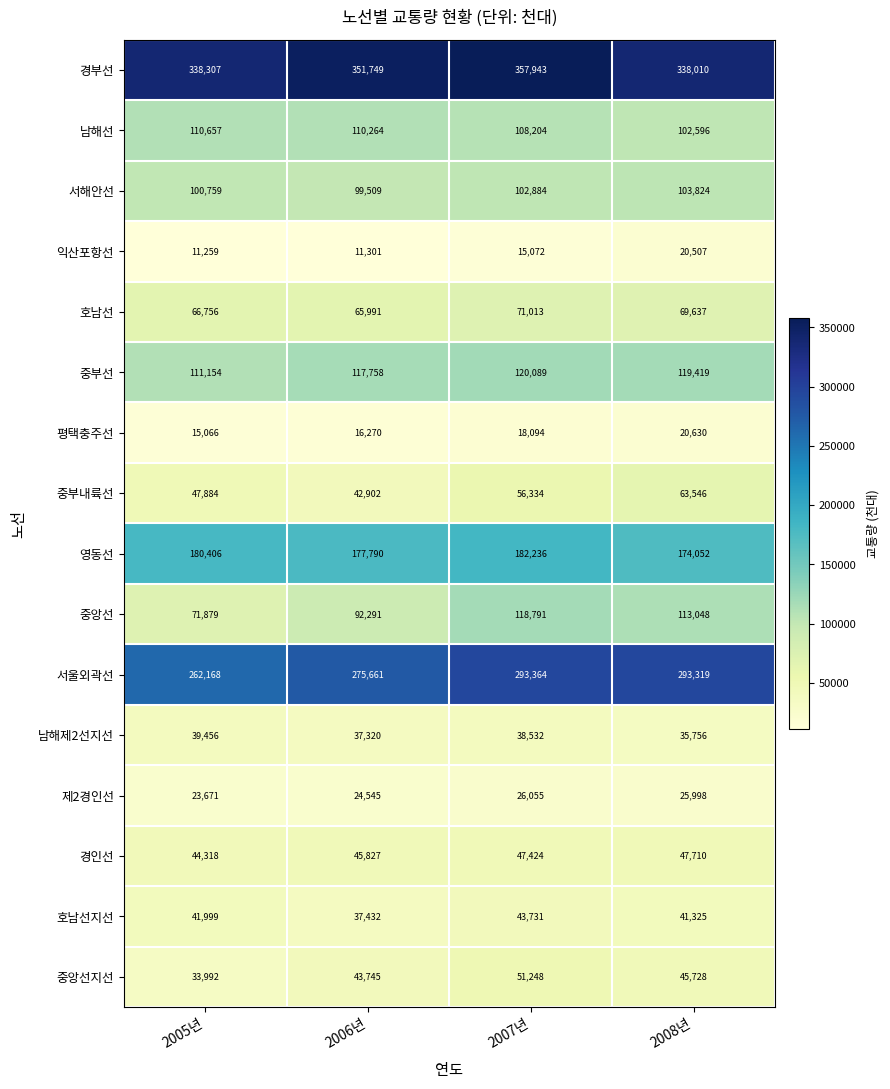

At which label is 익산포항선 closest to 15883?

2007년